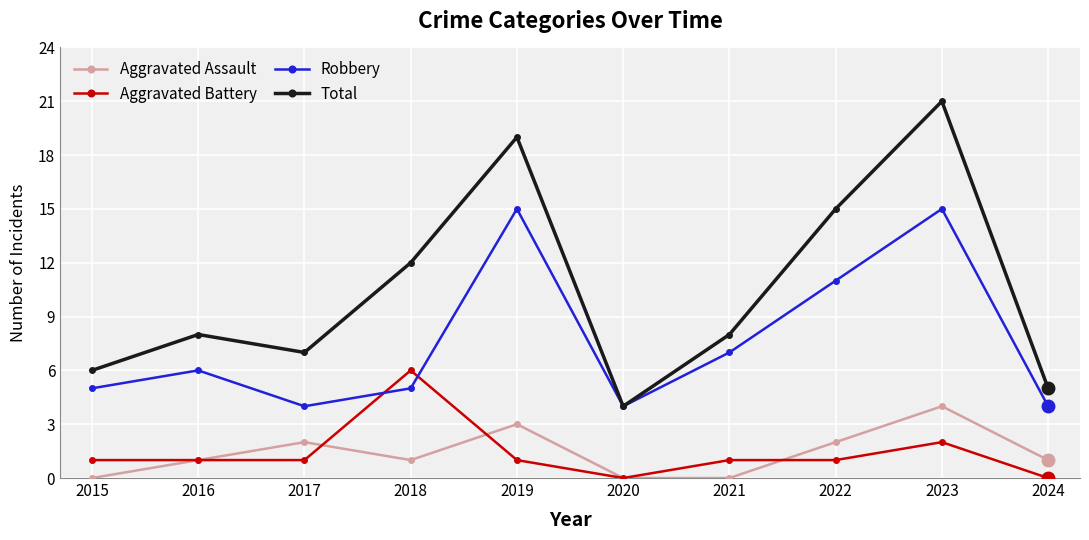

How many lines are shown in the chart?

4